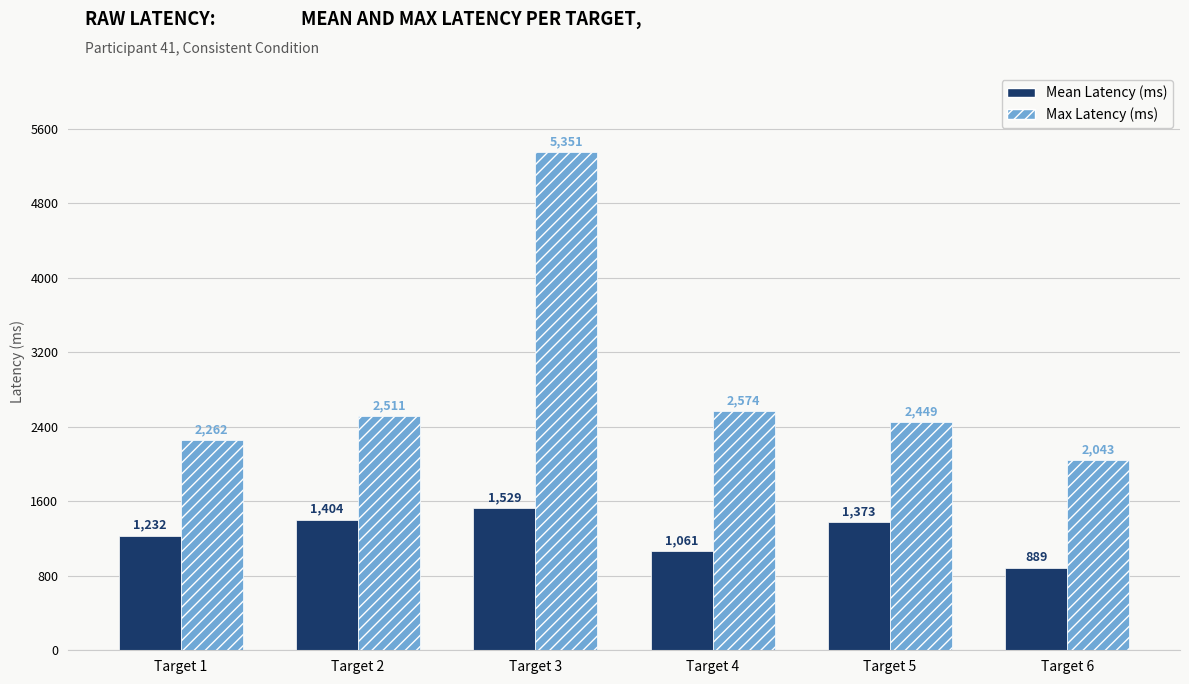

At which label does Max Latency (ms) reach its peak?

Target 3